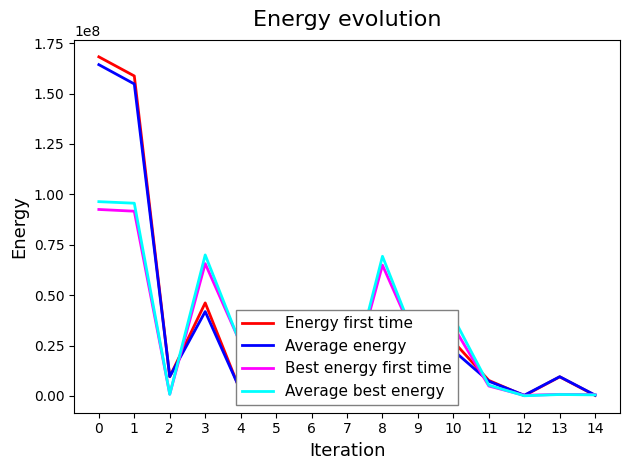

Which series has the widest spread of values?

Energy first time